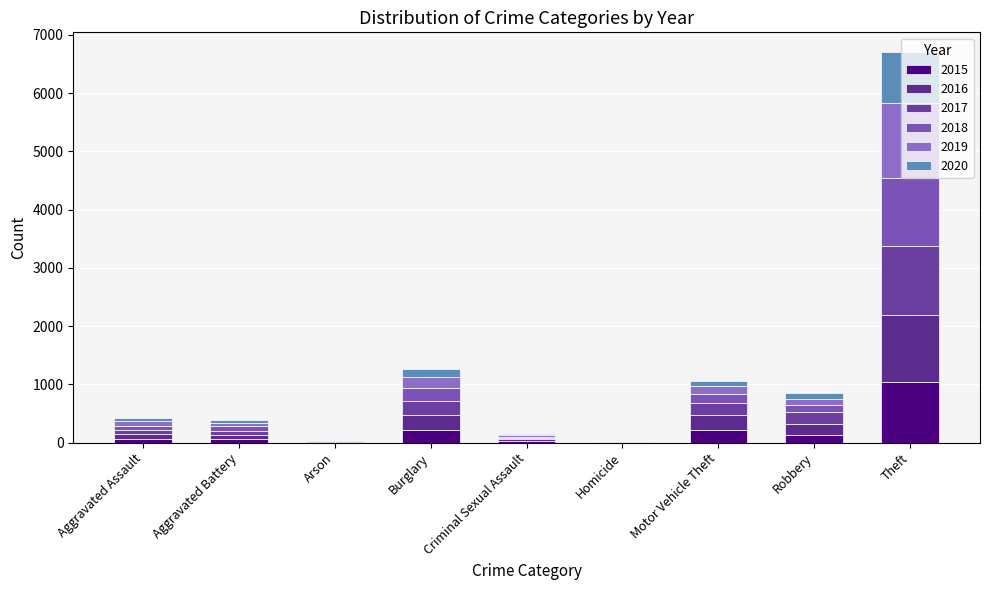

How many data points does each series have?

9